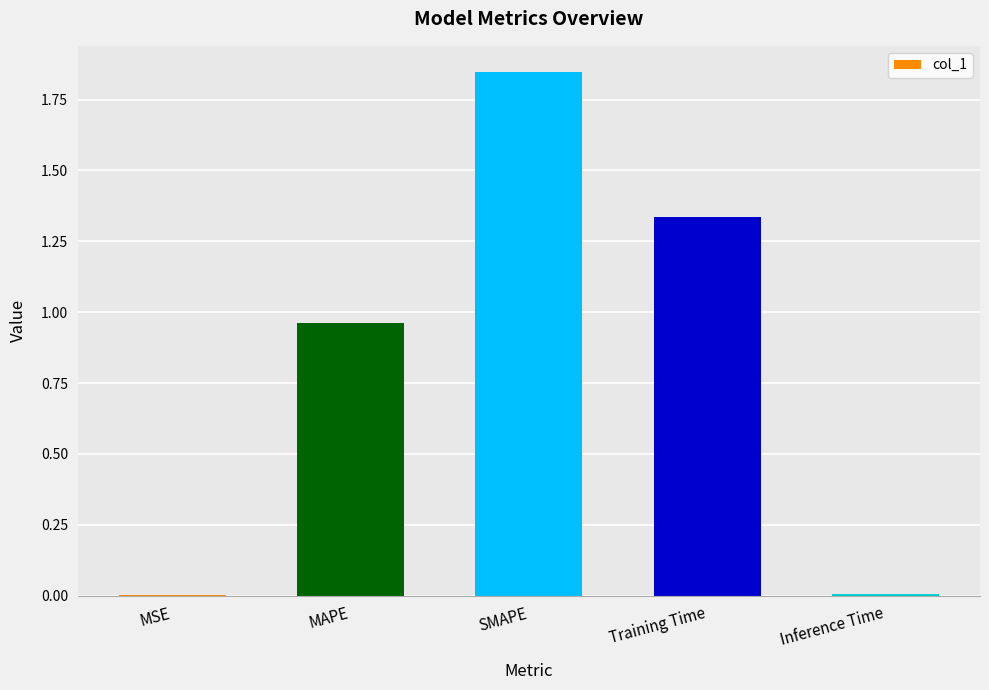

True or false: the data shows 0.0 at MSE.

True